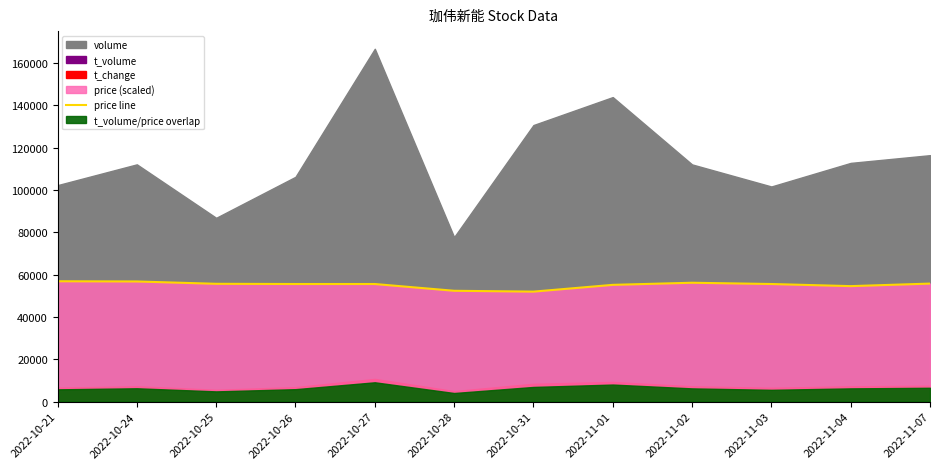

The value of price line at 2022-10-31 is 52000.0. True or false?

True